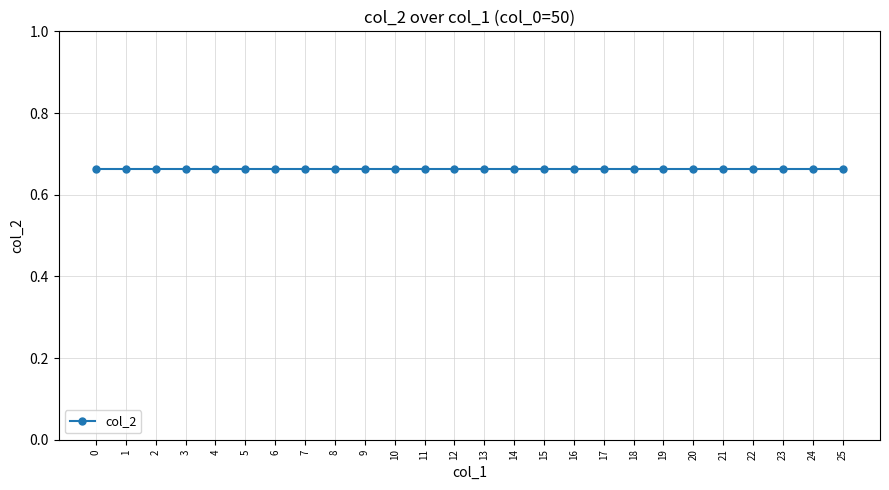

What is the approximate value of col_1 at 10?

10.0